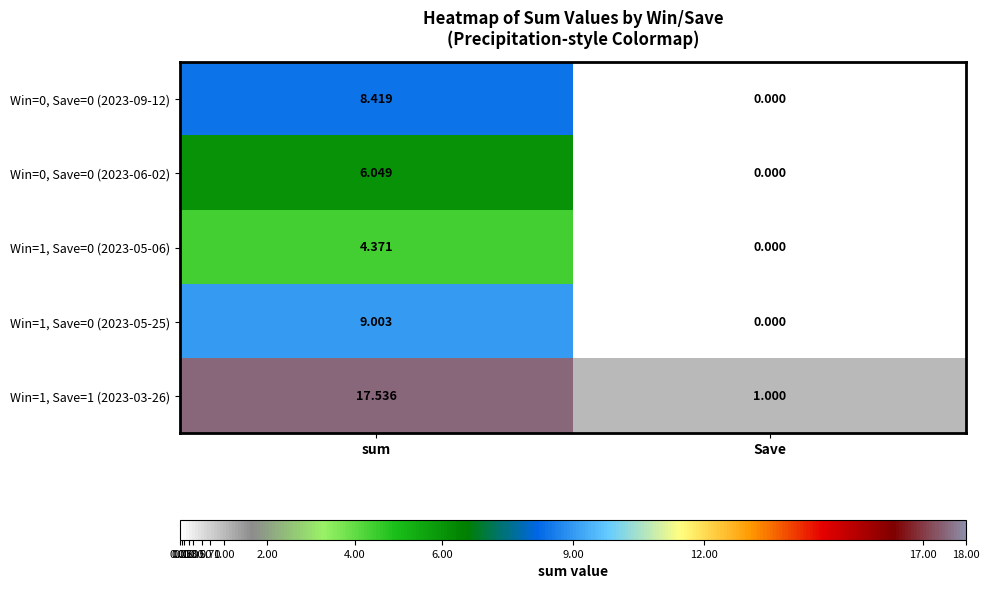

Where is Win=1, Save=0 (2023-05-25) nearest to the value 4?

Save